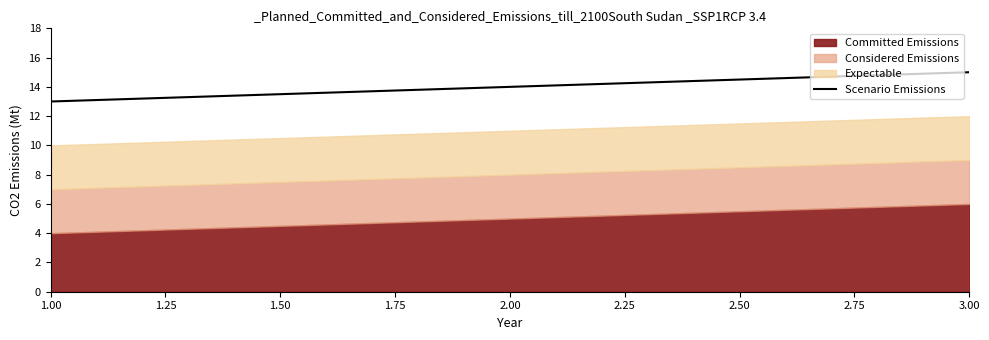

What is the average value?

14